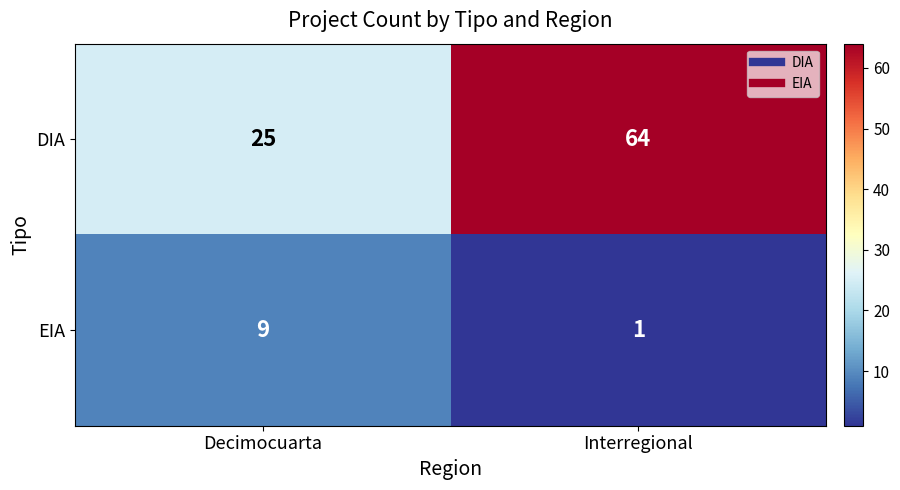

What is the maximum value shown in the chart?

64